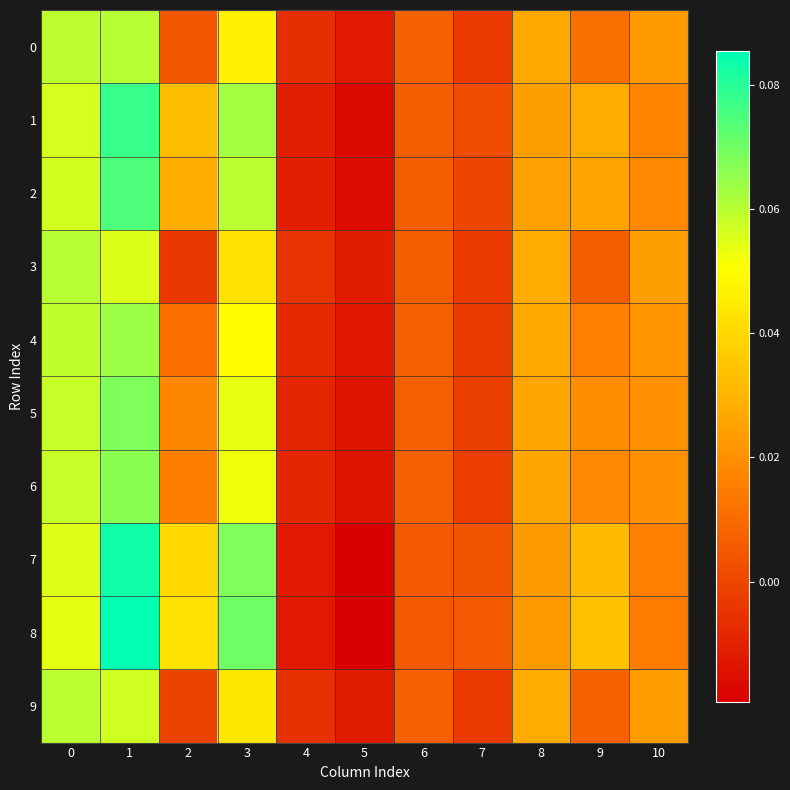

Reading left to right, extract all data points from this chart.

0: 0=0.1	1=0.1	2=0.0	3=0.0	4=-0.0	5=-0.0	6=0.0	7=-0.0	8=0.0	9=0.0	10=0.0
1: 0=0.1	1=0.1	2=0.0	3=0.1	4=-0.0	5=-0.0	6=0.0	7=0.0	8=0.0	9=0.0	10=0.0
2: 0=0.1	1=0.1	2=0.0	3=0.1	4=-0.0	5=-0.0	6=0.0	7=0.0	8=0.0	9=0.0	10=0.0
3: 0=0.1	1=0.1	2=-0.0	3=0.0	4=-0.0	5=-0.0	6=0.0	7=-0.0	8=0.0	9=0.0	10=0.0
4: 0=0.1	1=0.1	2=0.0	3=0.1	4=-0.0	5=-0.0	6=0.0	7=-0.0	8=0.0	9=0.0	10=0.0
5: 0=0.1	1=0.1	2=0.0	3=0.1	4=-0.0	5=-0.0	6=0.0	7=-0.0	8=0.0	9=0.0	10=0.0
6: 0=0.1	1=0.1	2=0.0	3=0.1	4=-0.0	5=-0.0	6=0.0	7=-0.0	8=0.0	9=0.0	10=0.0
7: 0=0.1	1=0.1	2=0.0	3=0.1	4=-0.0	5=-0.0	6=0.0	7=0.0	8=0.0	9=0.0	10=0.0
8: 0=0.1	1=0.1	2=0.0	3=0.1	4=-0.0	5=-0.0	6=0.0	7=0.0	8=0.0	9=0.0	10=0.0
9: 0=0.1	1=0.1	2=-0.0	3=0.0	4=-0.0	5=-0.0	6=0.0	7=-0.0	8=0.0	9=0.0	10=0.0